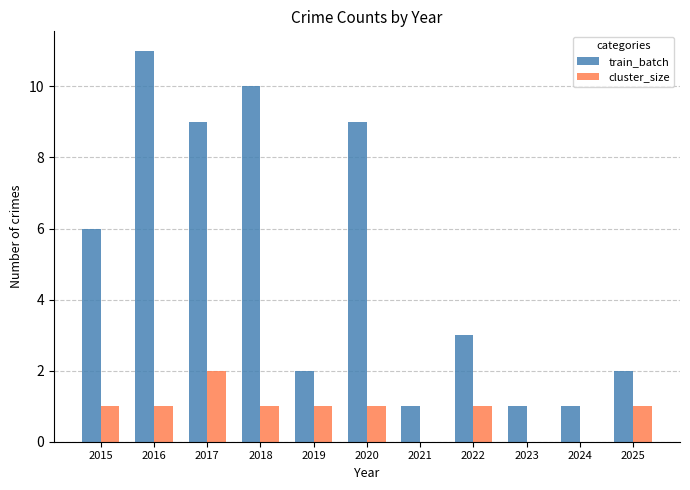

True or false: train_batch has a value of 9 at 2017.

True